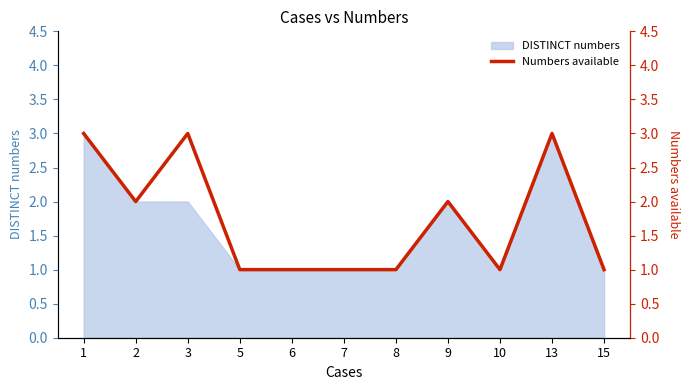

What value does the DISTINCT numbers series have at 13?

3